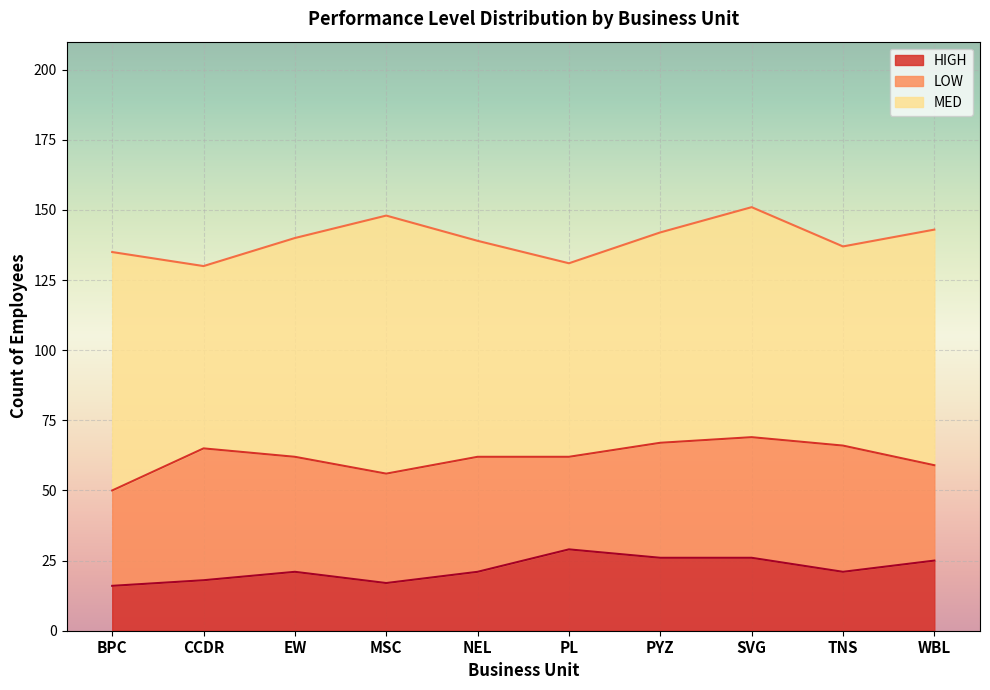

At which label does MED reach its minimum?

CCDR